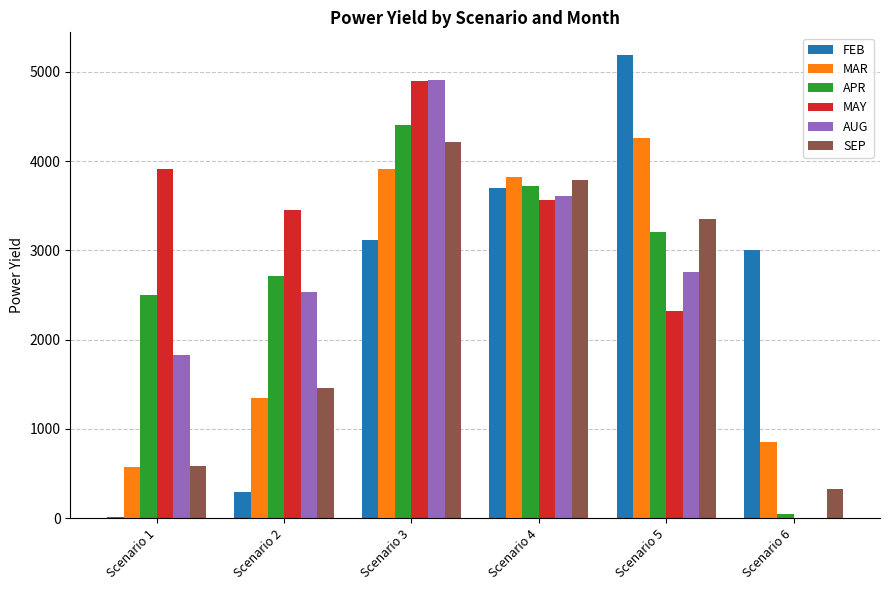

Reading right to left, what are all the values shown in this chart?

FEB: Scenario 6=3002.8	Scenario 5=5185.4	Scenario 4=3697.0	Scenario 3=3118.3	Scenario 2=287.5	Scenario 1=12.1
MAR: Scenario 6=848.3	Scenario 5=4264.6	Scenario 4=3820.8	Scenario 3=3909.2	Scenario 2=1346.7	Scenario 1=573.8
APR: Scenario 6=42.8	Scenario 5=3202.6	Scenario 4=3719.1	Scenario 3=4410.8	Scenario 2=2708.9	Scenario 1=2499.1
MAY: Scenario 6=0.1	Scenario 5=2315.8	Scenario 4=3563.3	Scenario 3=4898.9	Scenario 2=3449.6	Scenario 1=3913.3
AUG: Scenario 6=4.9	Scenario 5=2756.6	Scenario 4=3615.1	Scenario 3=4914.6	Scenario 2=2537.0	Scenario 1=1823.7
SEP: Scenario 6=326.0	Scenario 5=3349.1	Scenario 4=3790.6	Scenario 3=4218.1	Scenario 2=1455.6	Scenario 1=581.1